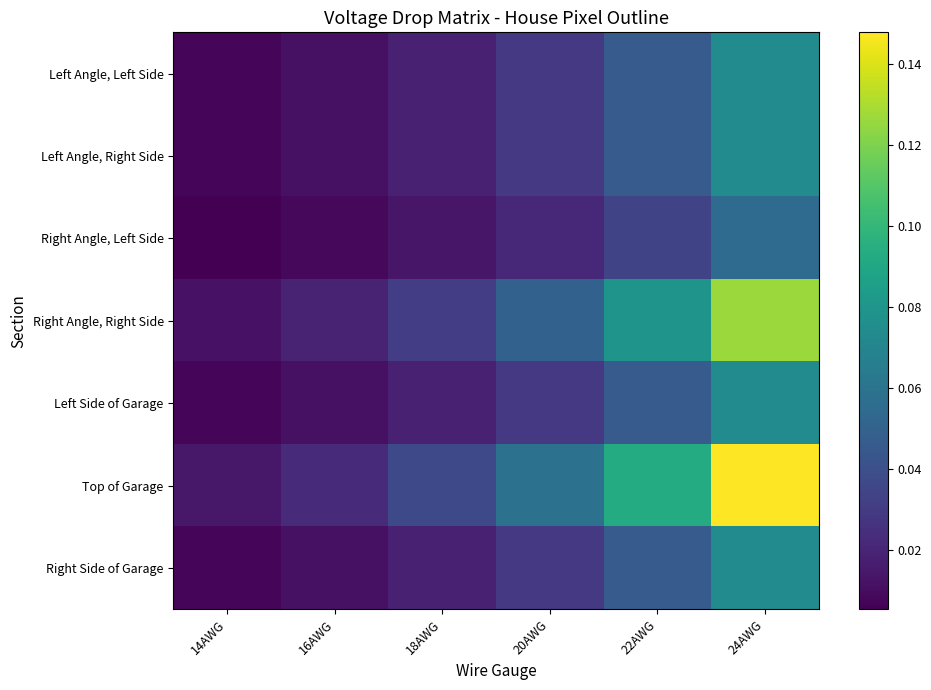

Reading left to right, what are all the values shown in this chart?

Left Angle, Left Side: 14AWG=0.0	16AWG=0.0	18AWG=0.0	20AWG=0.0	22AWG=0.0	24AWG=0.1
Left Angle, Right Side: 14AWG=0.0	16AWG=0.0	18AWG=0.0	20AWG=0.0	22AWG=0.0	24AWG=0.1
Right Angle, Left Side: 14AWG=0.0	16AWG=0.0	18AWG=0.0	20AWG=0.0	22AWG=0.0	24AWG=0.1
Right Angle, Right Side: 14AWG=0.0	16AWG=0.0	18AWG=0.0	20AWG=0.0	22AWG=0.1	24AWG=0.1
Left Side of Garage: 14AWG=0.0	16AWG=0.0	18AWG=0.0	20AWG=0.0	22AWG=0.0	24AWG=0.1
Top of Garage: 14AWG=0.0	16AWG=0.0	18AWG=0.0	20AWG=0.1	22AWG=0.1	24AWG=0.1
Right Side of Garage: 14AWG=0.0	16AWG=0.0	18AWG=0.0	20AWG=0.0	22AWG=0.0	24AWG=0.1